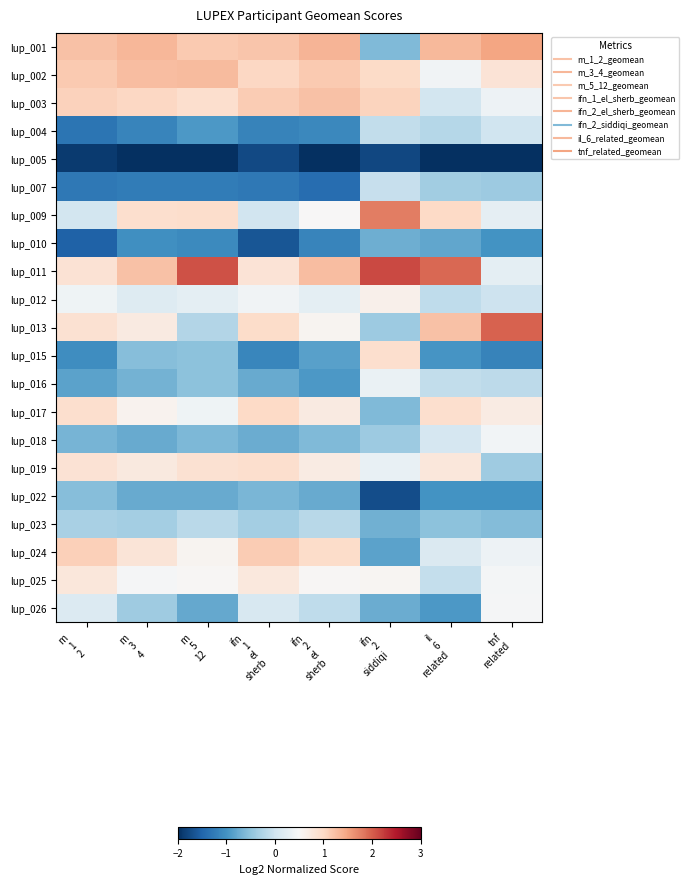

Rank the series at m 3 4 from highest to lowest value.

lup_001, lup_002, lup_011, lup_003, lup_009, lup_024, lup_019, lup_013, lup_017, lup_025, lup_012, lup_023, lup_026, lup_015, lup_016, lup_022, lup_018, lup_010, lup_004, lup_007, lup_005